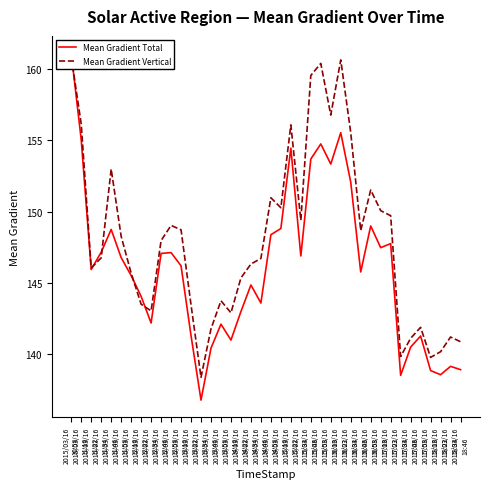

True or false: Mean Gradient Total has more than 2 interior local peaks.

True